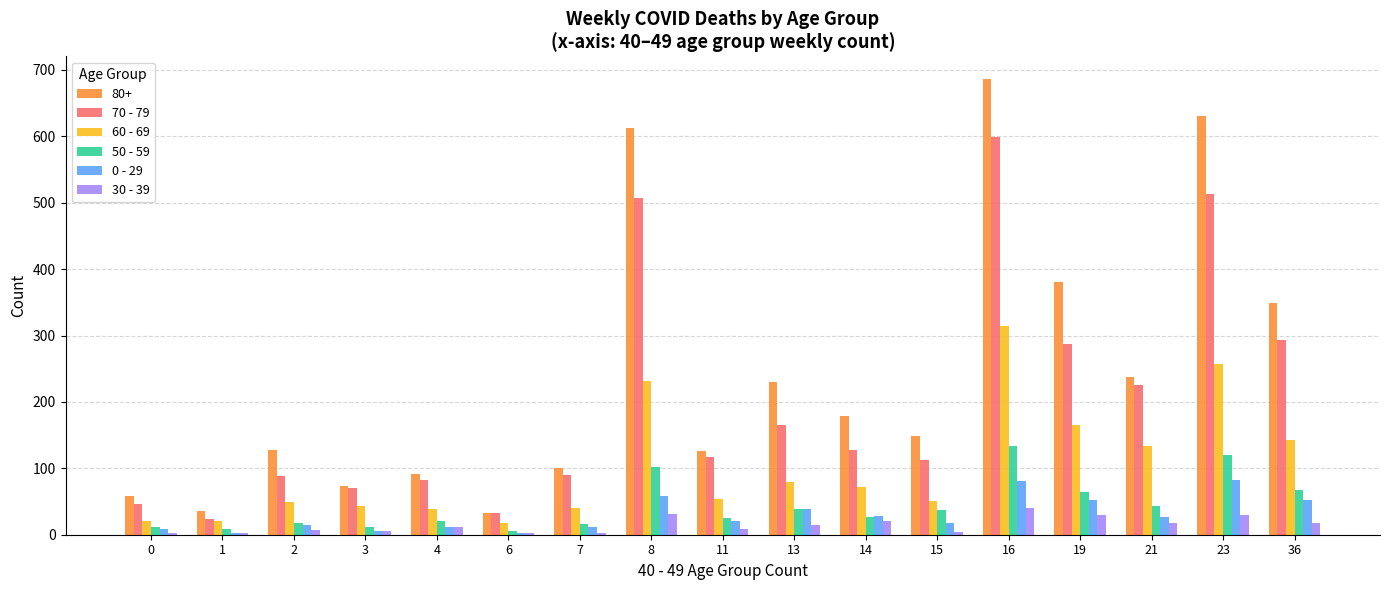

At which category is the sum across all series the highest?

16